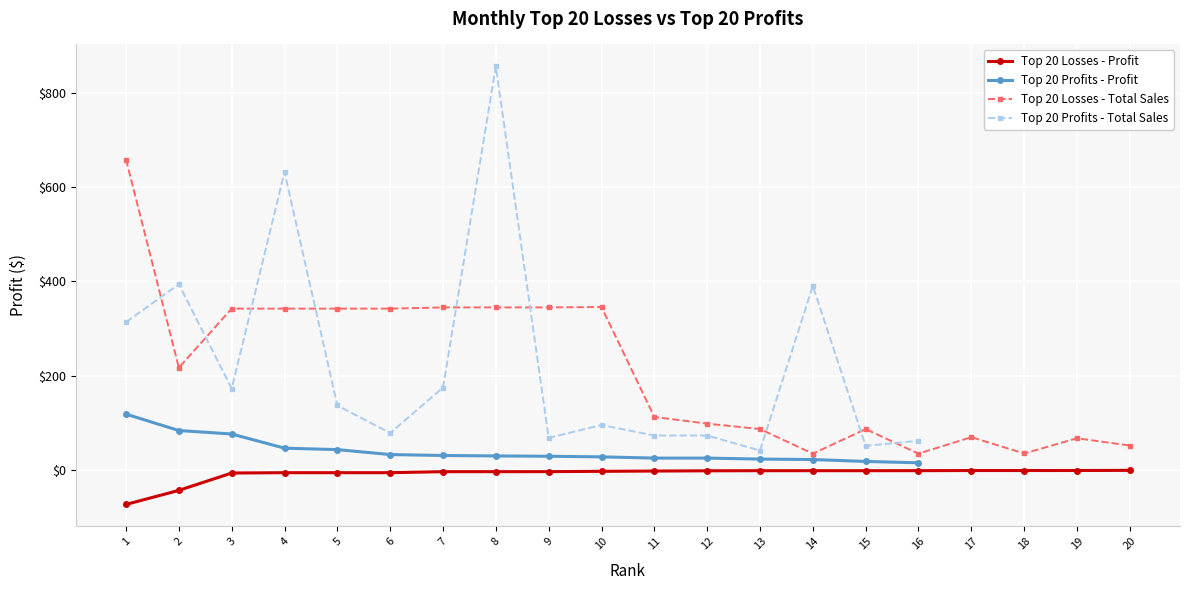

What is the smallest value displayed?

-73.4